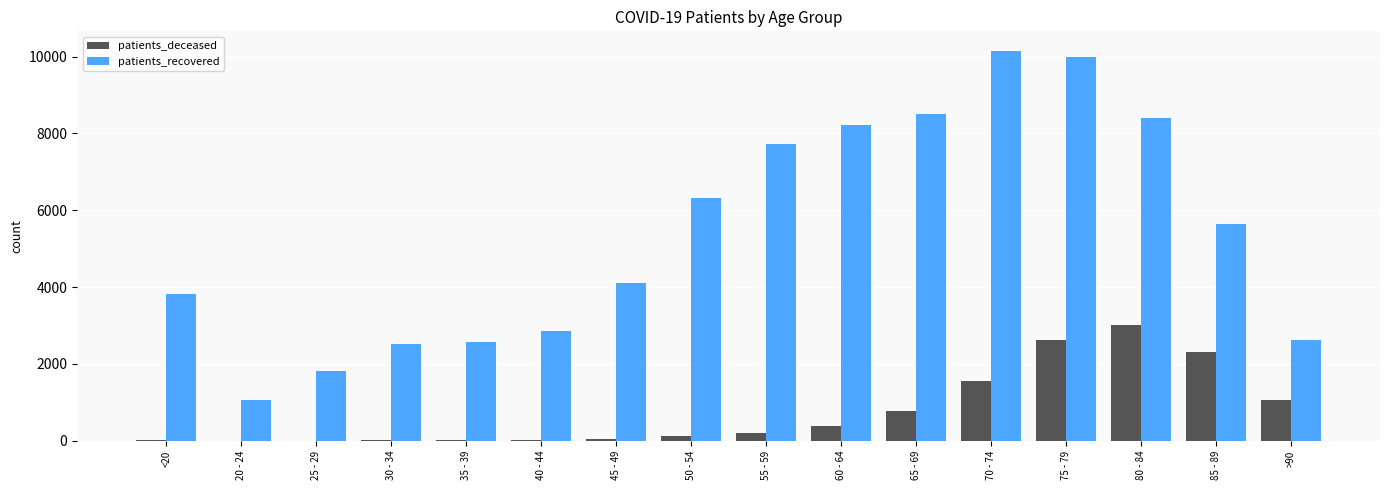

Which series has the largest total across all categories?

patients_recovered